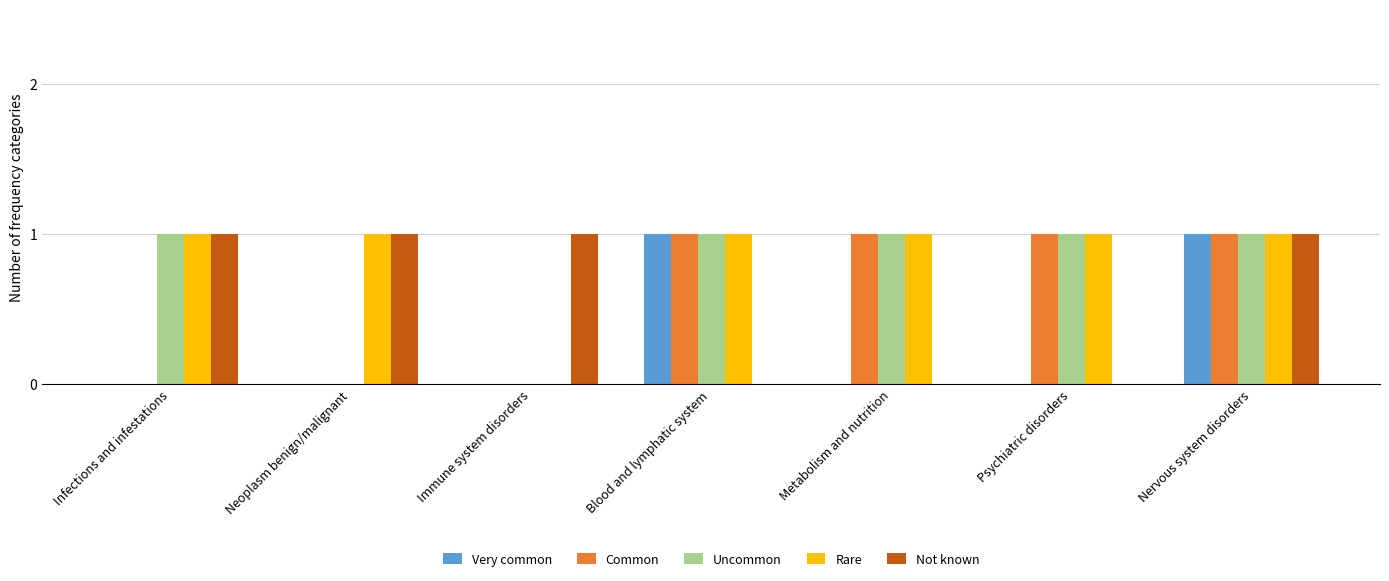

At which category is the sum across all series the highest?

Nervous system disorders